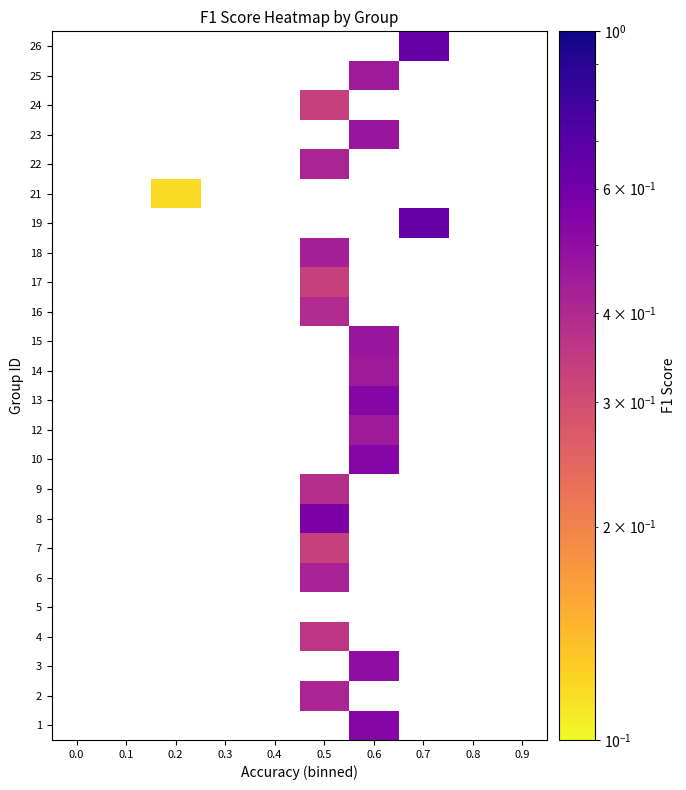

Reading left to right, list all the values displayed in this chart.

1: 0.0=0.0	0.1=0.0	0.2=0.0	0.3=0.0	0.4=0.0	0.5=0.0	0.6=0.5	0.7=0.0	0.8=0.0	0.9=0.0
2: 0.0=0.0	0.1=0.0	0.2=0.0	0.3=0.0	0.4=0.0	0.5=0.4	0.6=0.0	0.7=0.0	0.8=0.0	0.9=0.0
3: 0.0=0.0	0.1=0.0	0.2=0.0	0.3=0.0	0.4=0.0	0.5=0.0	0.6=0.5	0.7=0.0	0.8=0.0	0.9=0.0
4: 0.0=0.0	0.1=0.0	0.2=0.0	0.3=0.0	0.4=0.0	0.5=0.4	0.6=0.0	0.7=0.0	0.8=0.0	0.9=0.0
5: 0.0=0.0	0.1=0.0	0.2=0.0	0.3=0.0	0.4=0.0	0.5=0.0	0.6=0.0	0.7=0.0	0.8=0.0	0.9=0.0
6: 0.0=0.0	0.1=0.0	0.2=0.0	0.3=0.0	0.4=0.0	0.5=0.4	0.6=0.0	0.7=0.0	0.8=0.0	0.9=0.0
7: 0.0=0.0	0.1=0.0	0.2=0.0	0.3=0.0	0.4=0.0	0.5=0.3	0.6=0.0	0.7=0.0	0.8=0.0	0.9=0.0
8: 0.0=0.0	0.1=0.0	0.2=0.0	0.3=0.0	0.4=0.0	0.5=0.6	0.6=0.0	0.7=0.0	0.8=0.0	0.9=0.0
9: 0.0=0.0	0.1=0.0	0.2=0.0	0.3=0.0	0.4=0.0	0.5=0.4	0.6=0.0	0.7=0.0	0.8=0.0	0.9=0.0
10: 0.0=0.0	0.1=0.0	0.2=0.0	0.3=0.0	0.4=0.0	0.5=0.0	0.6=0.5	0.7=0.0	0.8=0.0	0.9=0.0
12: 0.0=0.0	0.1=0.0	0.2=0.0	0.3=0.0	0.4=0.0	0.5=0.0	0.6=0.5	0.7=0.0	0.8=0.0	0.9=0.0
13: 0.0=0.0	0.1=0.0	0.2=0.0	0.3=0.0	0.4=0.0	0.5=0.0	0.6=0.5	0.7=0.0	0.8=0.0	0.9=0.0
14: 0.0=0.0	0.1=0.0	0.2=0.0	0.3=0.0	0.4=0.0	0.5=0.0	0.6=0.5	0.7=0.0	0.8=0.0	0.9=0.0
15: 0.0=0.0	0.1=0.0	0.2=0.0	0.3=0.0	0.4=0.0	0.5=0.0	0.6=0.5	0.7=0.0	0.8=0.0	0.9=0.0
16: 0.0=0.0	0.1=0.0	0.2=0.0	0.3=0.0	0.4=0.0	0.5=0.4	0.6=0.0	0.7=0.0	0.8=0.0	0.9=0.0
17: 0.0=0.0	0.1=0.0	0.2=0.0	0.3=0.0	0.4=0.0	0.5=0.3	0.6=0.0	0.7=0.0	0.8=0.0	0.9=0.0
18: 0.0=0.0	0.1=0.0	0.2=0.0	0.3=0.0	0.4=0.0	0.5=0.4	0.6=0.0	0.7=0.0	0.8=0.0	0.9=0.0
19: 0.0=0.0	0.1=0.0	0.2=0.0	0.3=0.0	0.4=0.0	0.5=0.0	0.6=0.0	0.7=0.6	0.8=0.0	0.9=0.0
21: 0.0=0.0	0.1=0.0	0.2=0.1	0.3=0.0	0.4=0.0	0.5=0.0	0.6=0.0	0.7=0.0	0.8=0.0	0.9=0.0
22: 0.0=0.0	0.1=0.0	0.2=0.0	0.3=0.0	0.4=0.0	0.5=0.4	0.6=0.0	0.7=0.0	0.8=0.0	0.9=0.0
23: 0.0=0.0	0.1=0.0	0.2=0.0	0.3=0.0	0.4=0.0	0.5=0.0	0.6=0.5	0.7=0.0	0.8=0.0	0.9=0.0
24: 0.0=0.0	0.1=0.0	0.2=0.0	0.3=0.0	0.4=0.0	0.5=0.3	0.6=0.0	0.7=0.0	0.8=0.0	0.9=0.0
25: 0.0=0.0	0.1=0.0	0.2=0.0	0.3=0.0	0.4=0.0	0.5=0.0	0.6=0.5	0.7=0.0	0.8=0.0	0.9=0.0
26: 0.0=0.0	0.1=0.0	0.2=0.0	0.3=0.0	0.4=0.0	0.5=0.0	0.6=0.0	0.7=0.6	0.8=0.0	0.9=0.0